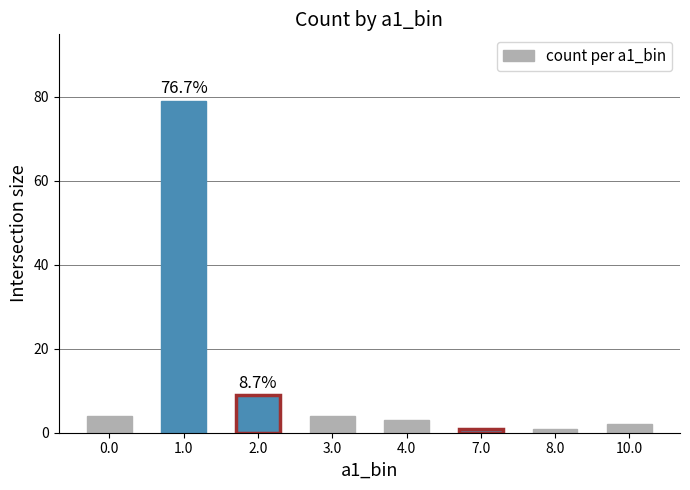

Is it true that the value at 10.0 is 2?

True